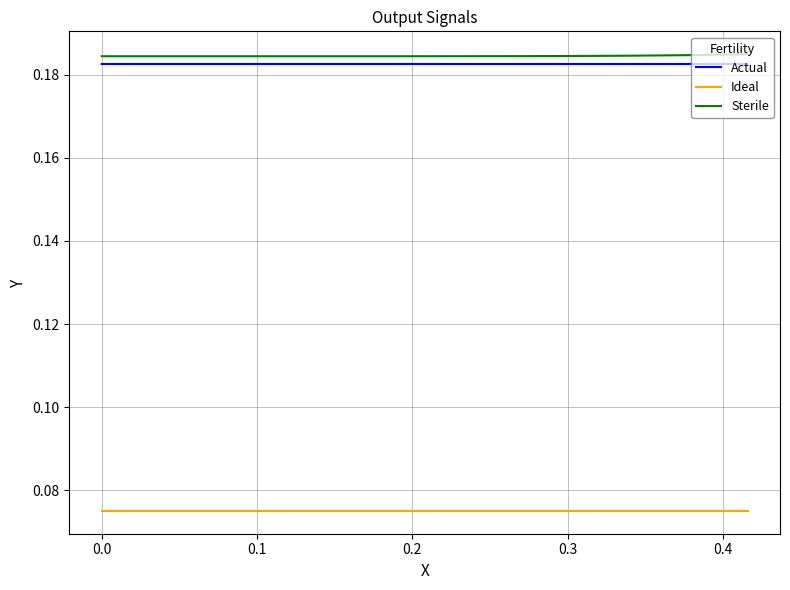

At how many categories does at least one series exceed 0?

40